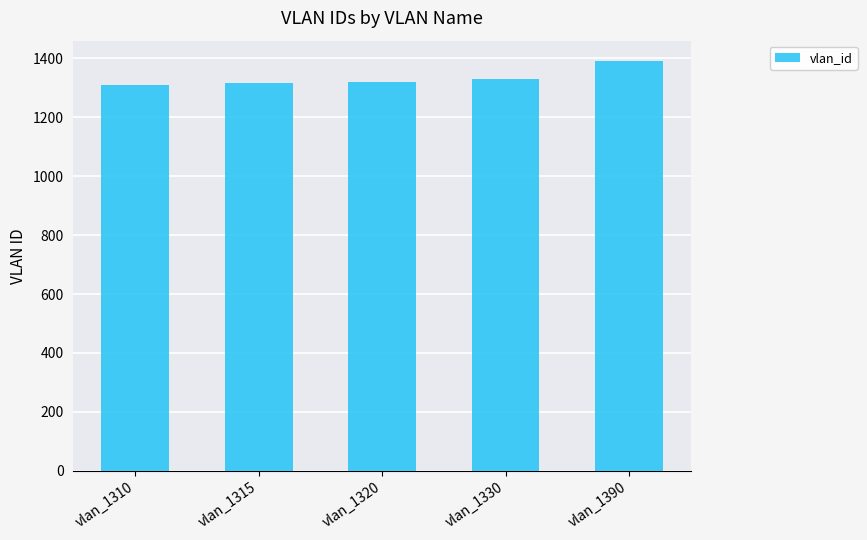

What is the value of the 5th bar from the left?

1390